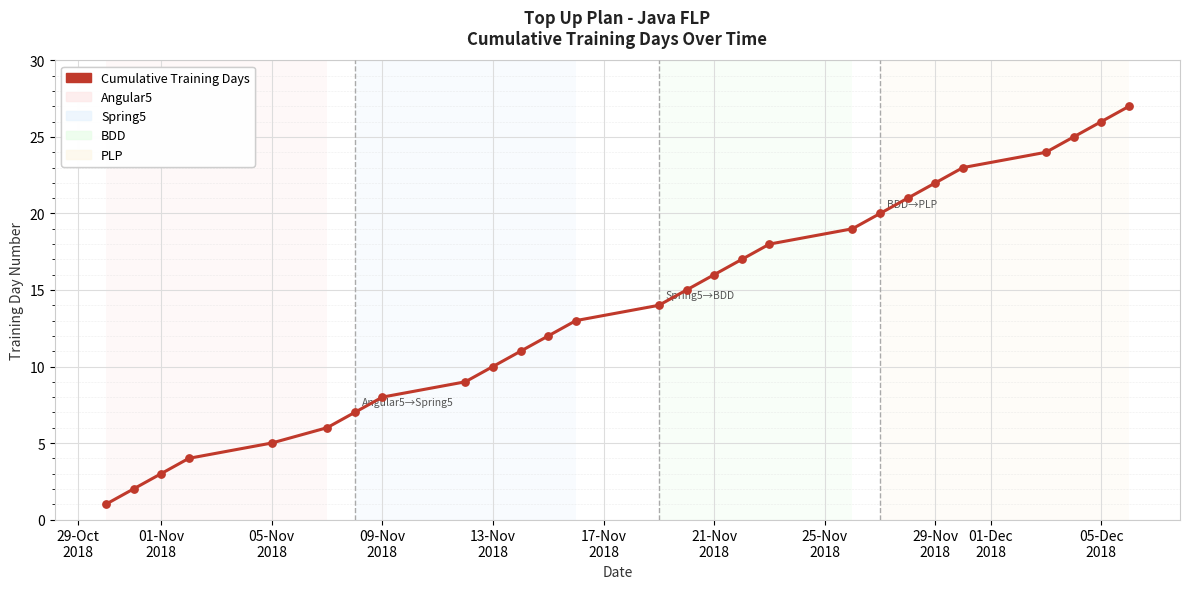

What is the maximum value shown in the chart?

27